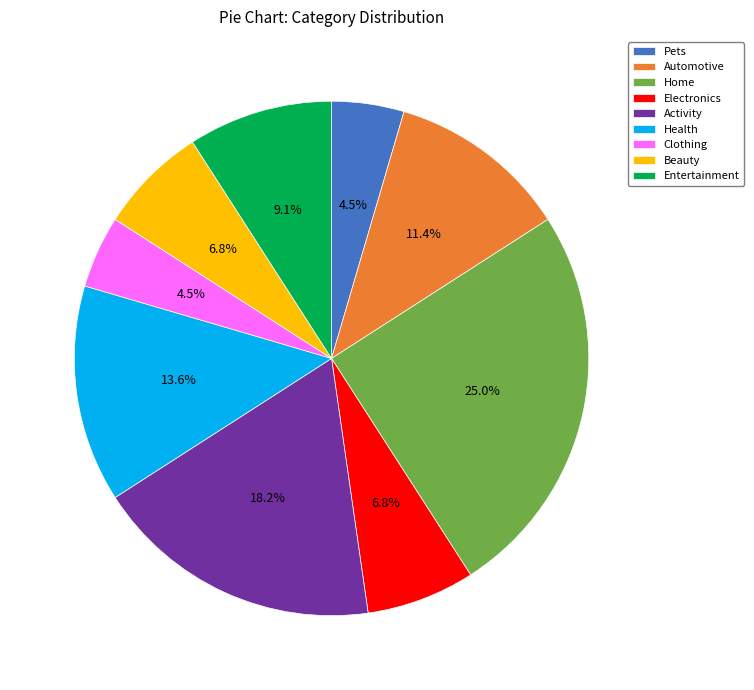

Count the number of slices in the pie.

9